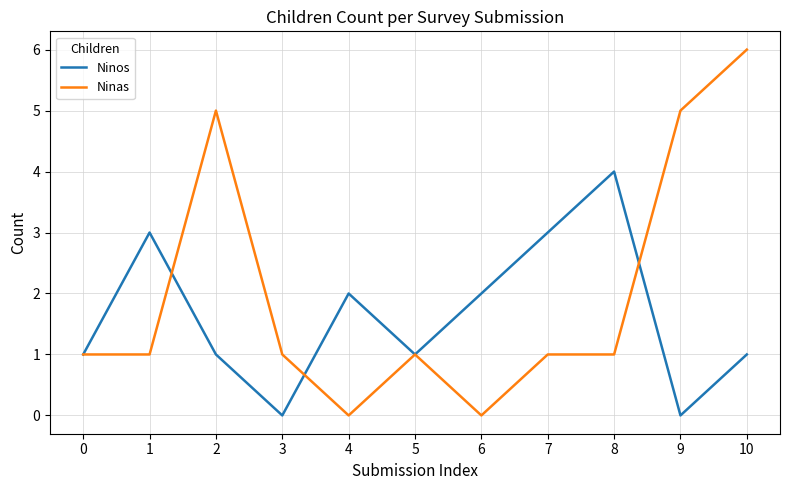

What is the difference between the maximum and minimum values in the Ninas series?

6